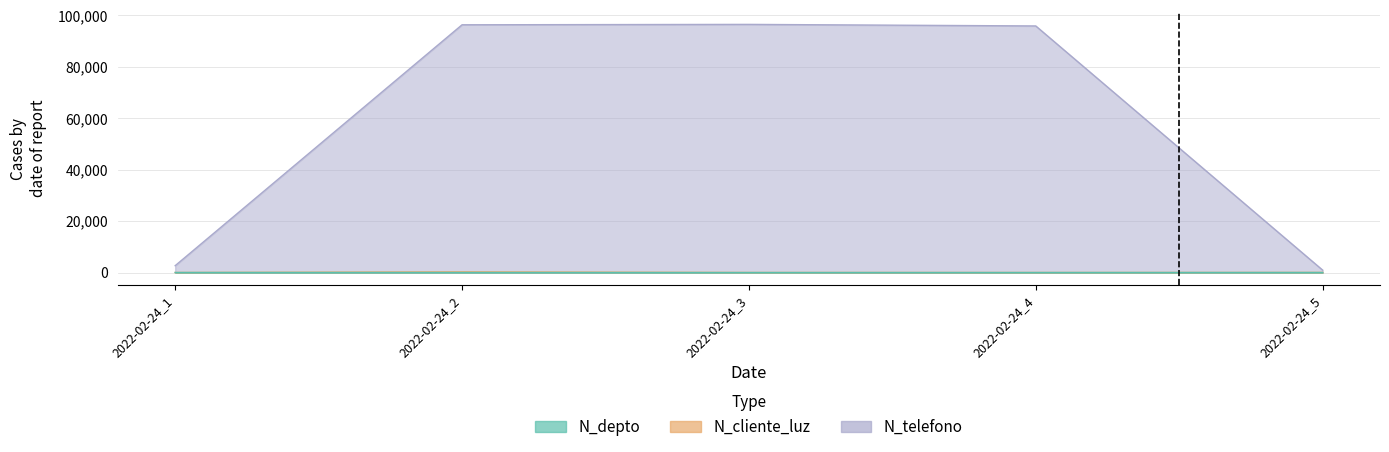

Where is the first local maximum for N_cliente_luz?

2022-02-24_2